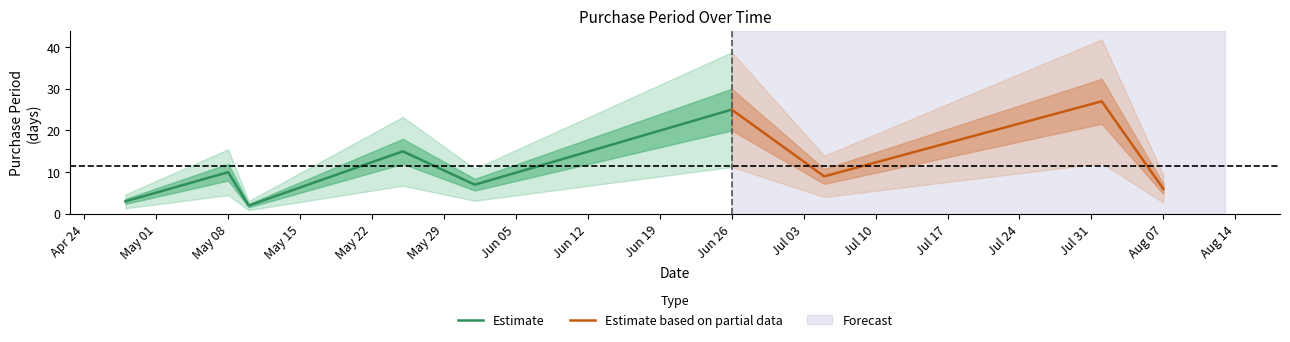

Reading right to left, list all the values displayed in this chart.

6	27	9	25	7	15	2	10	3